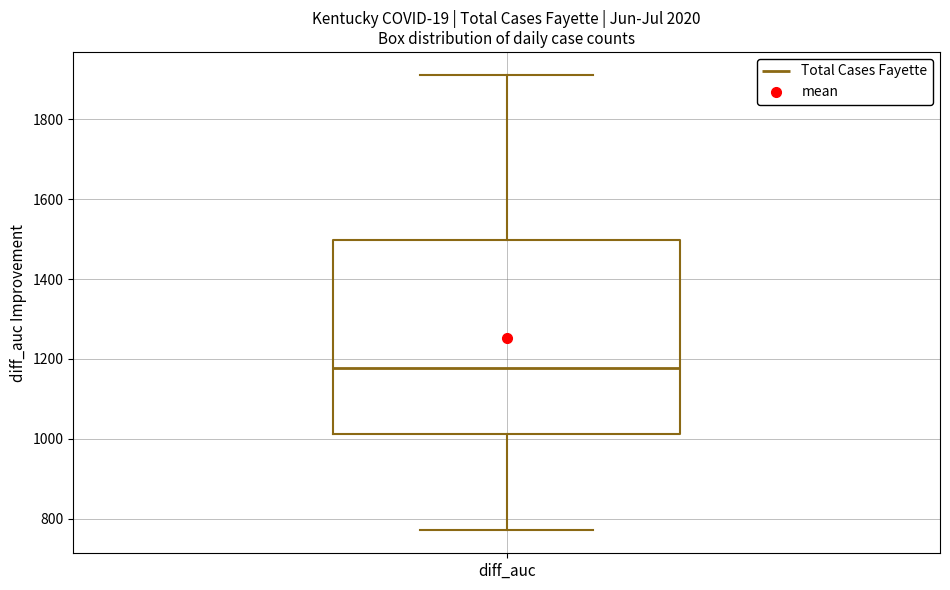

Transcribe this box plot: give where the median line is, the range the box spans, and where the two whiskers end, as read against the y-axis. The values are not printed on the chart, so give them approximately, as read against the axis.

median 1180, box 1020 to 1500, whiskers 780 to 1920